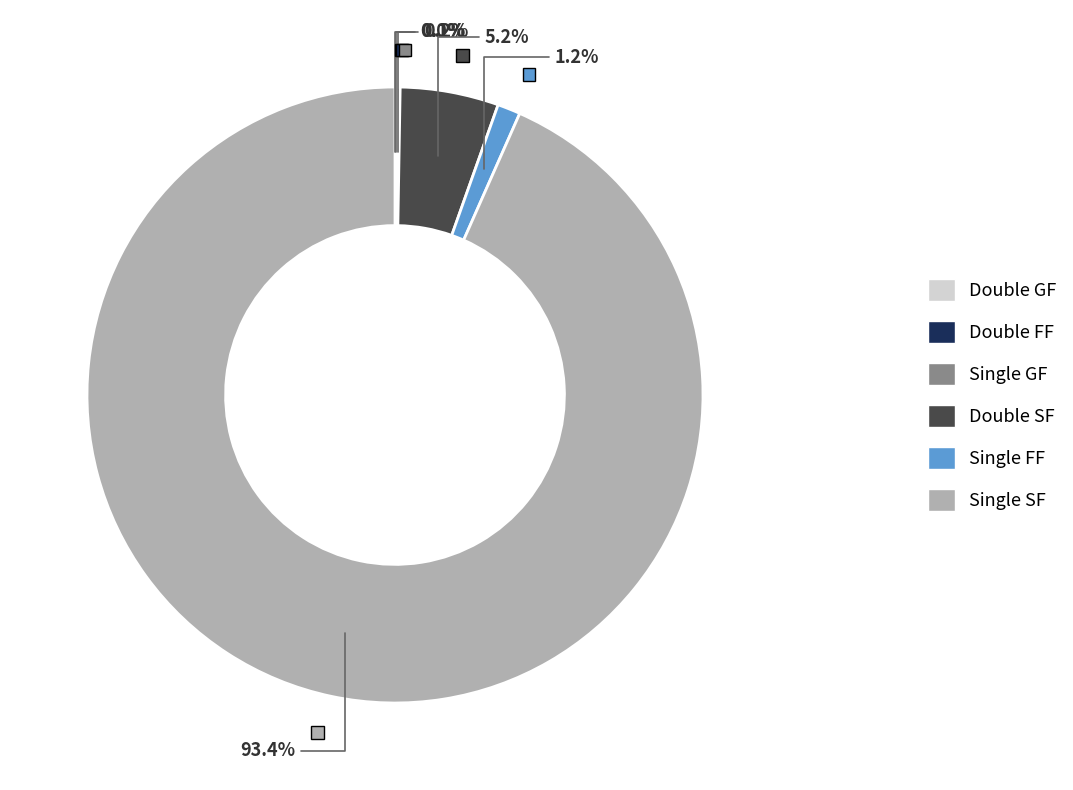

Do Single SF and Double SF together represent more than half of the pie?

Yes